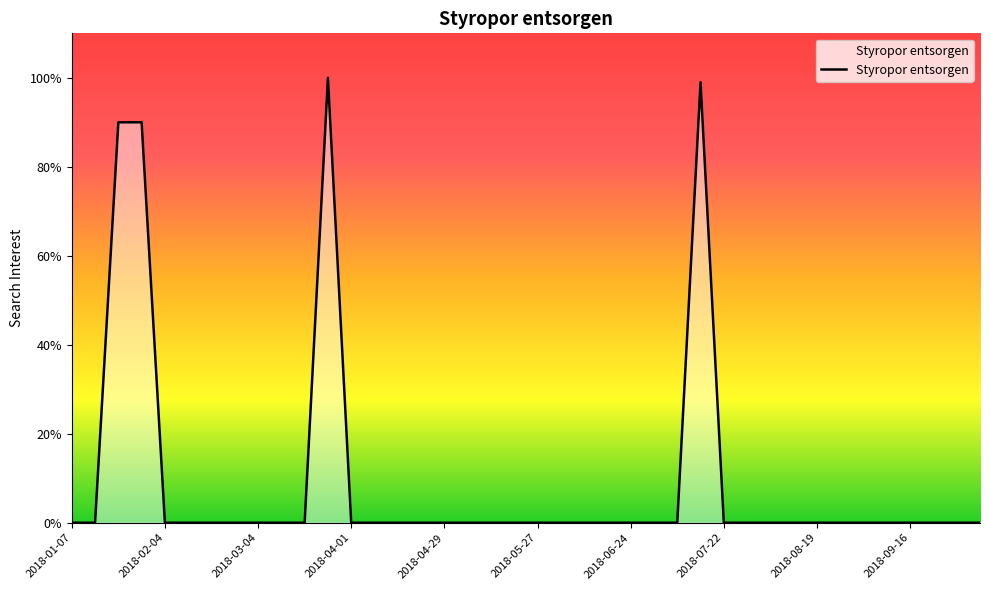

Does the chart display data point markers on the line(s)?

No